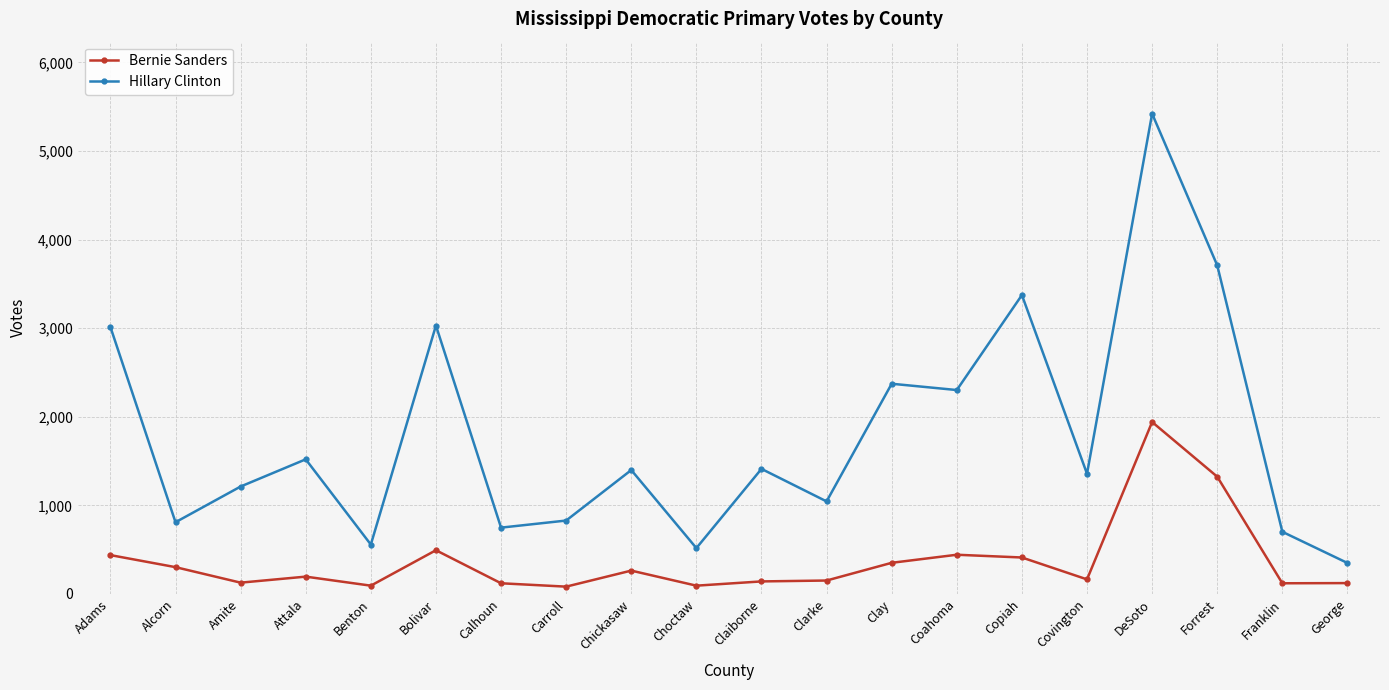

Between Carroll and Coahoma, which series saw the biggest shift?

Hillary Clinton